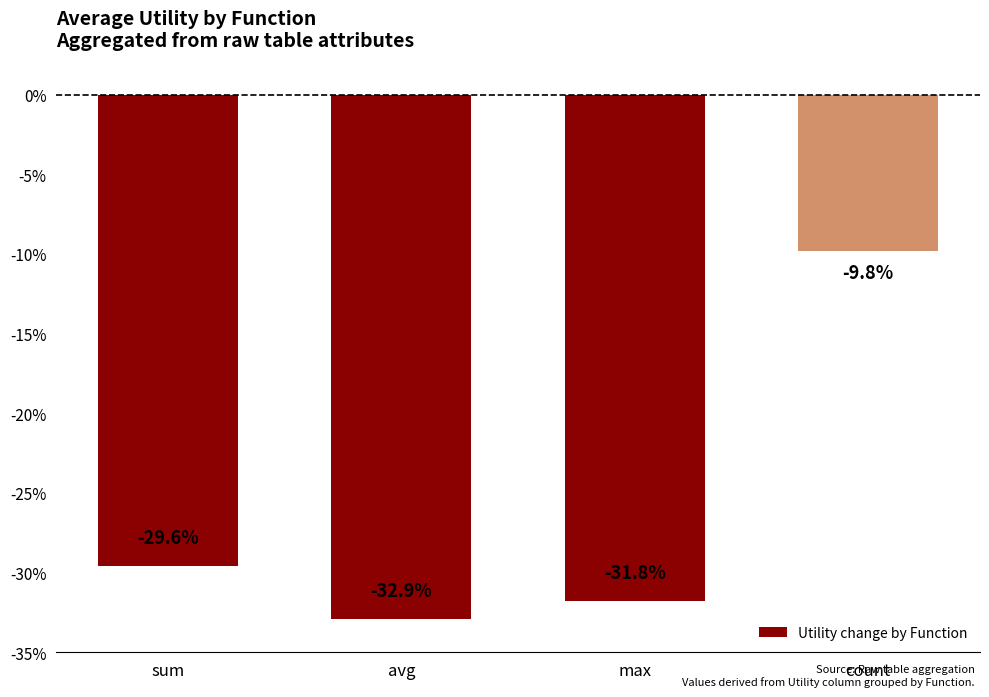

Is it true that the value at max is -31.8?

True